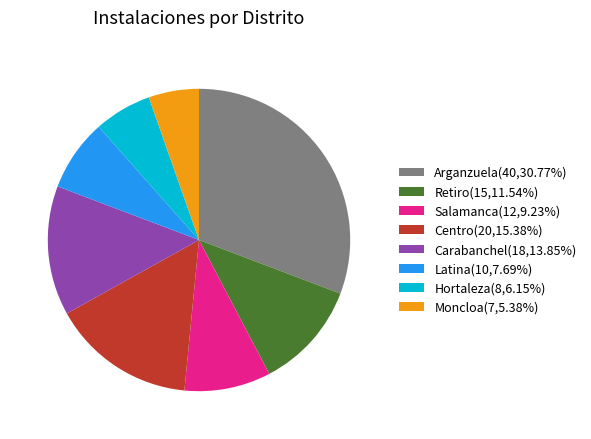

Is the sum of Carabanchel(18,13.85%) and Moncloa(7,5.38%) greater than half?

No